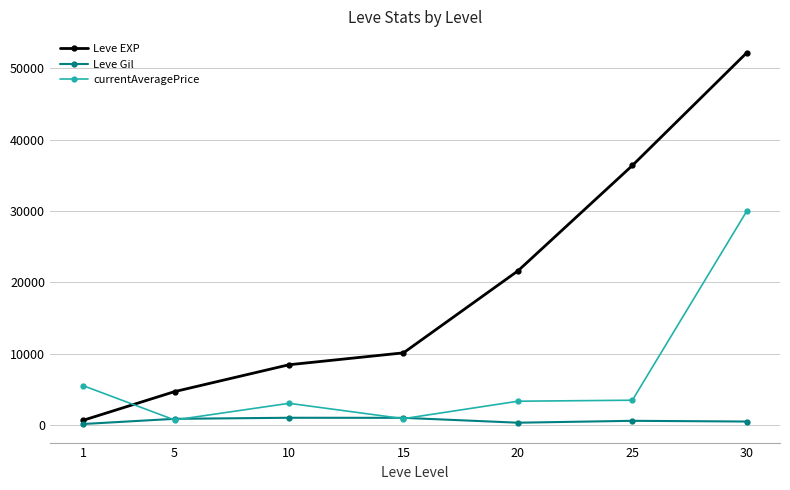

What is the value of the Leve Gil point at the 4th from the left?

980